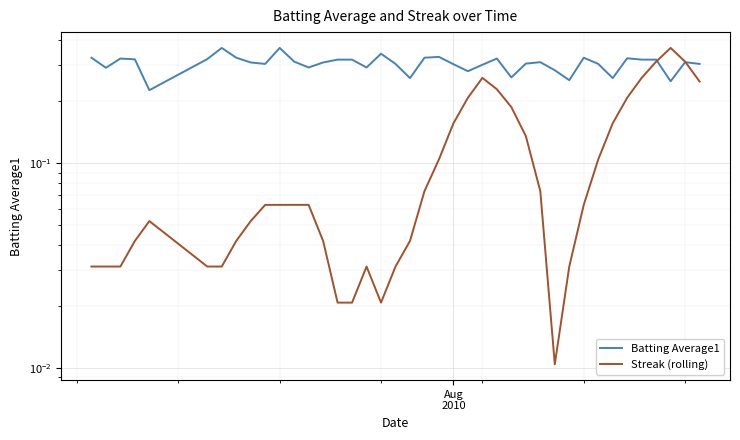

True or false: Streak (rolling) has more than 1 interior local peaks.

True